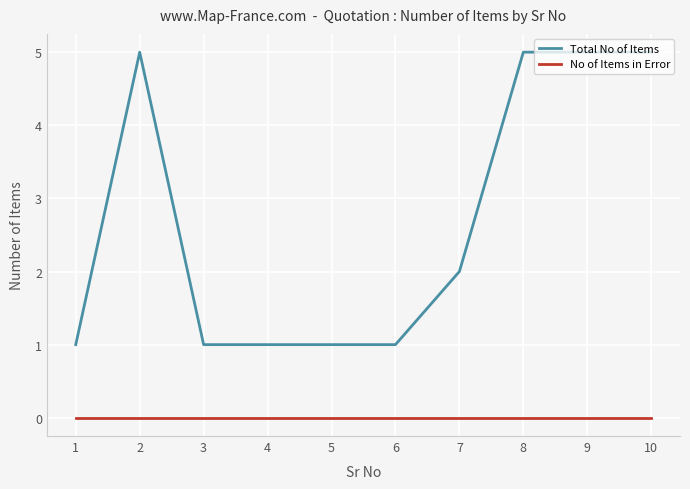

Which series changed the most between 4 and 7?

Total No of Items